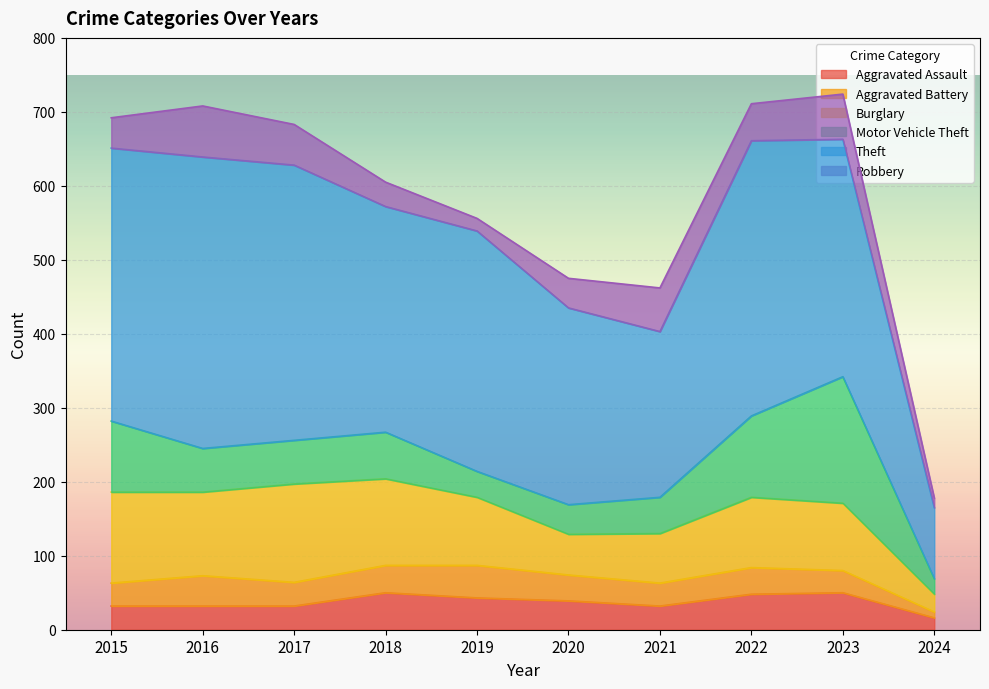

What is the approximate value of Burglary at 2016, to the nearest 50?

100